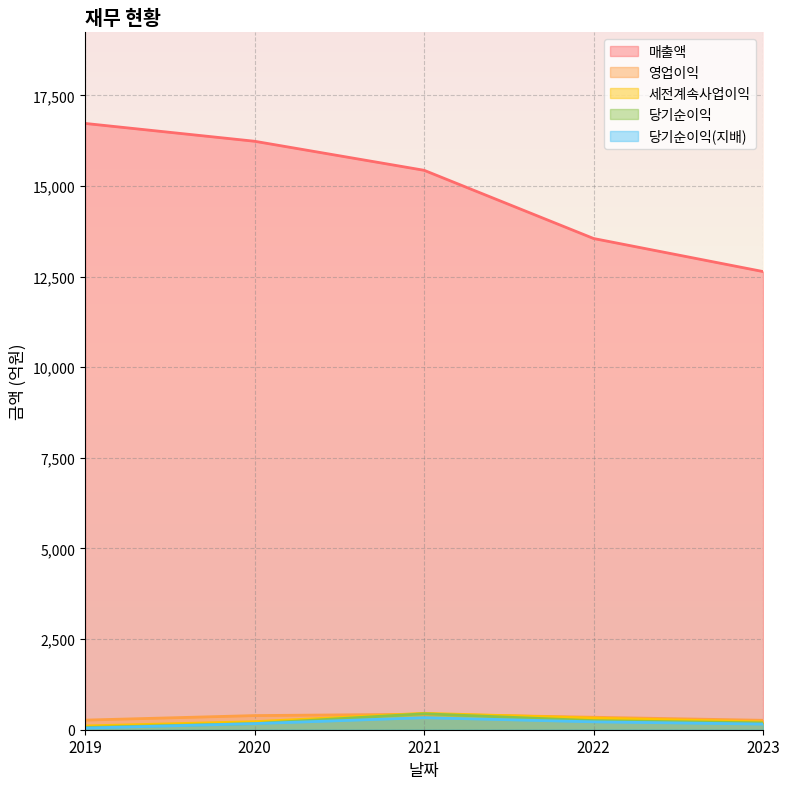

What is the average value of the 매출액 series?

14917